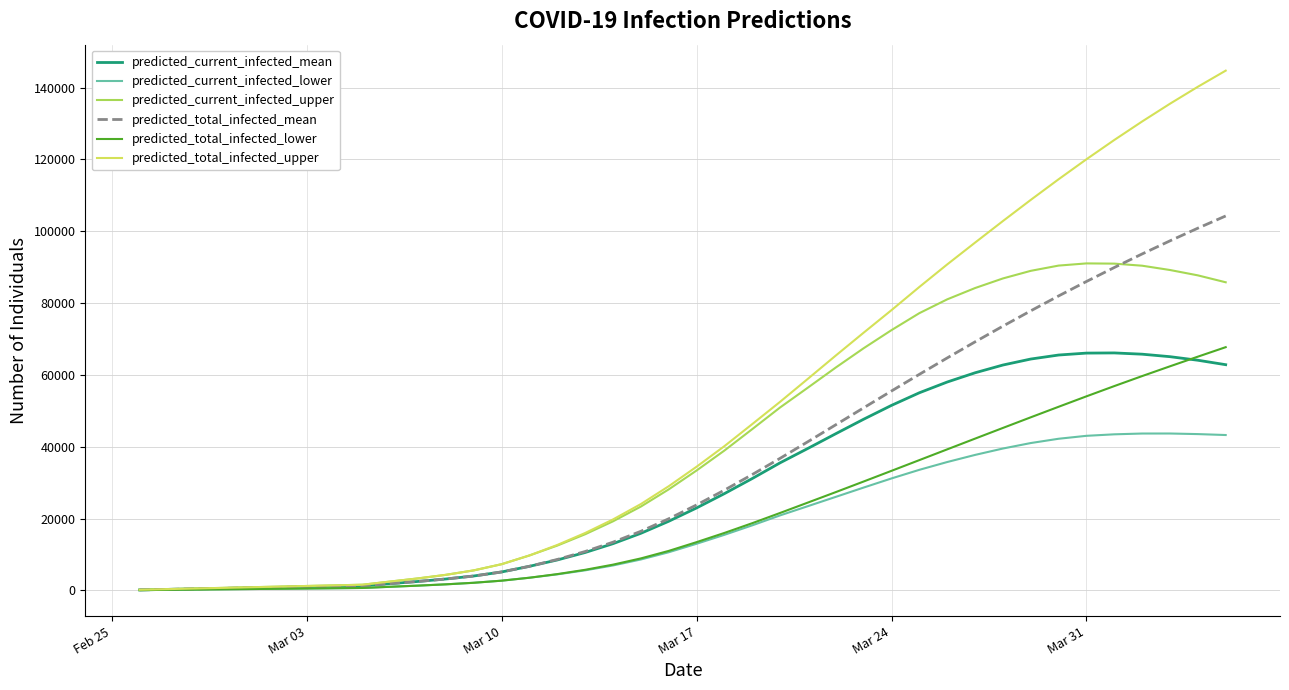

Does the chart have visible grid lines?

Yes